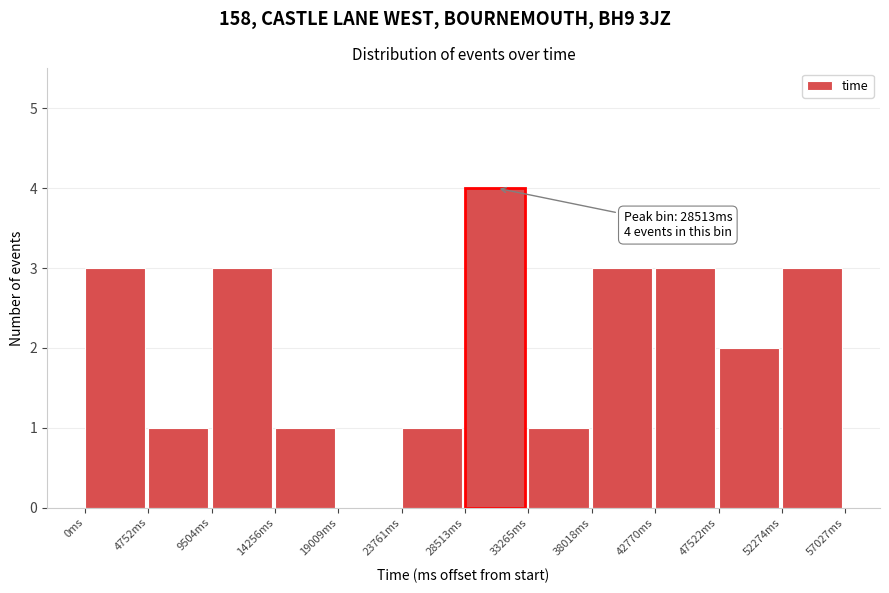

Over which range of the x-axis is the bar tallest?

28500 to 33500